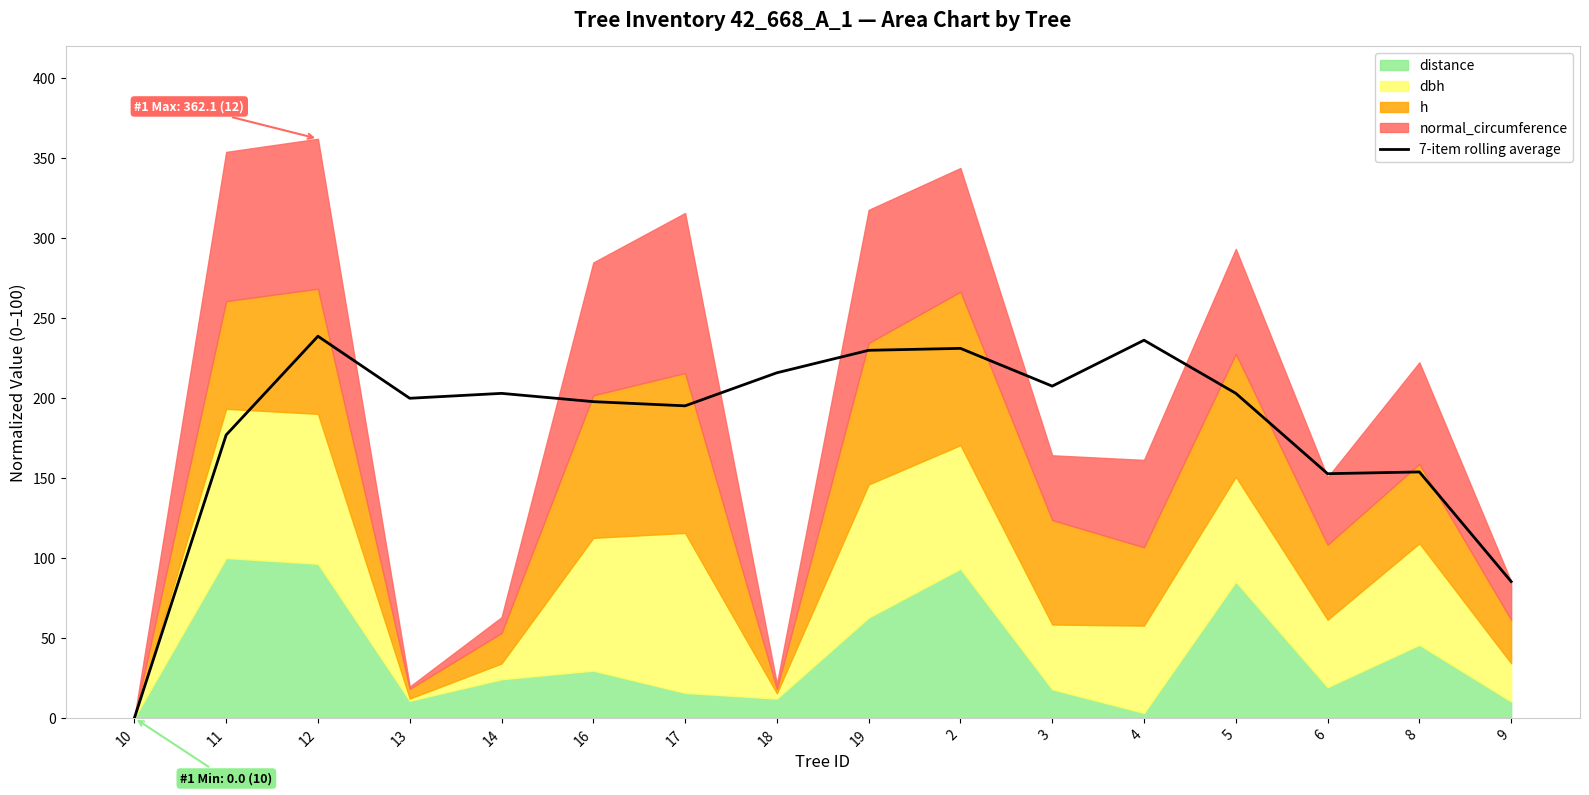

What position from the right is 4?

5